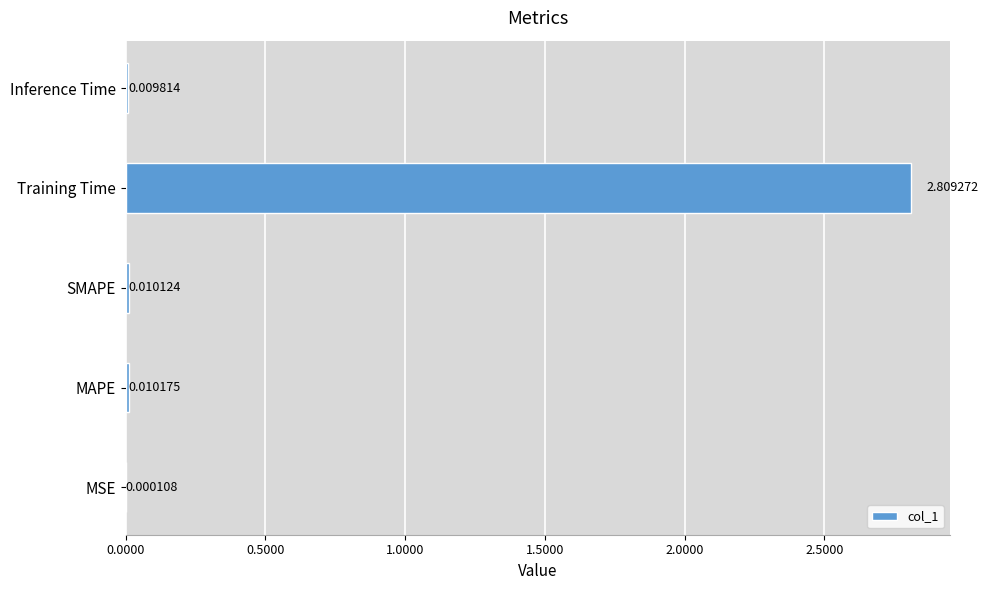

What is the sum of all values?

2.8